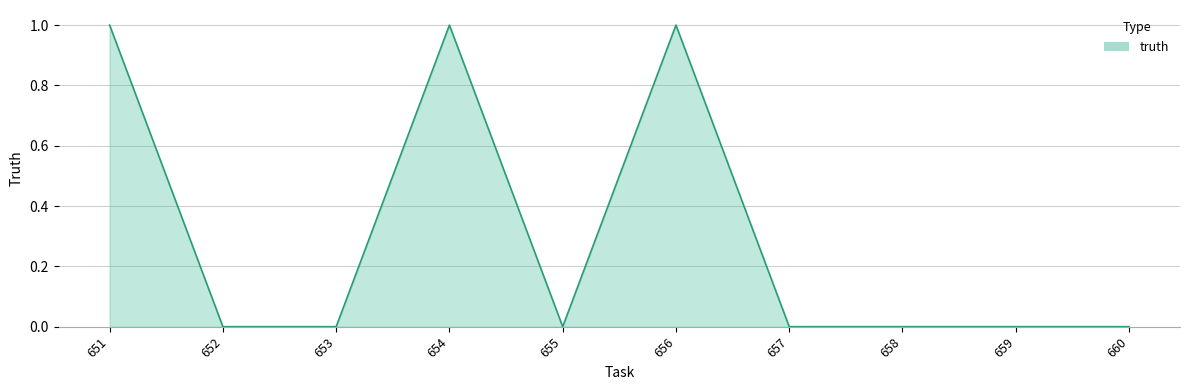

What is the sum of all values?

3